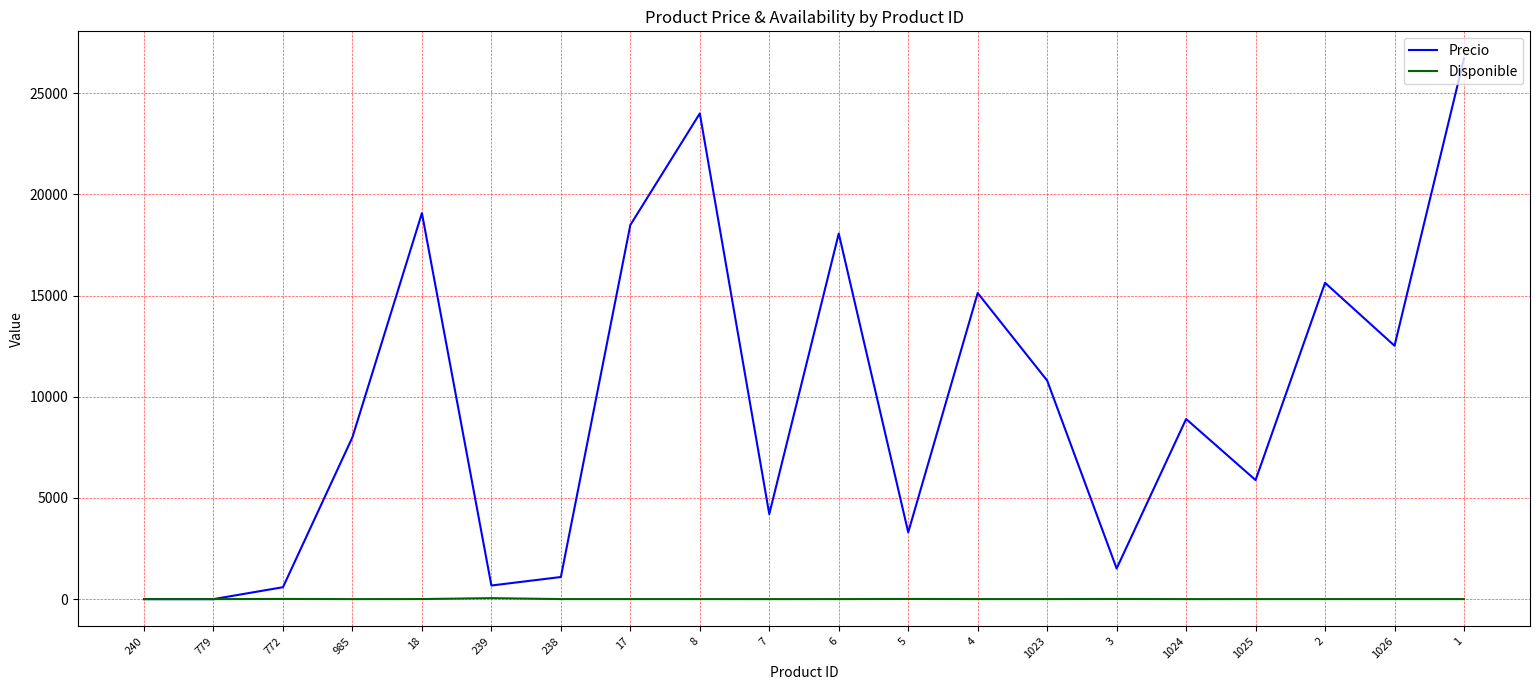

At 18, list the series in order from largest to smallest.

Precio, Disponible